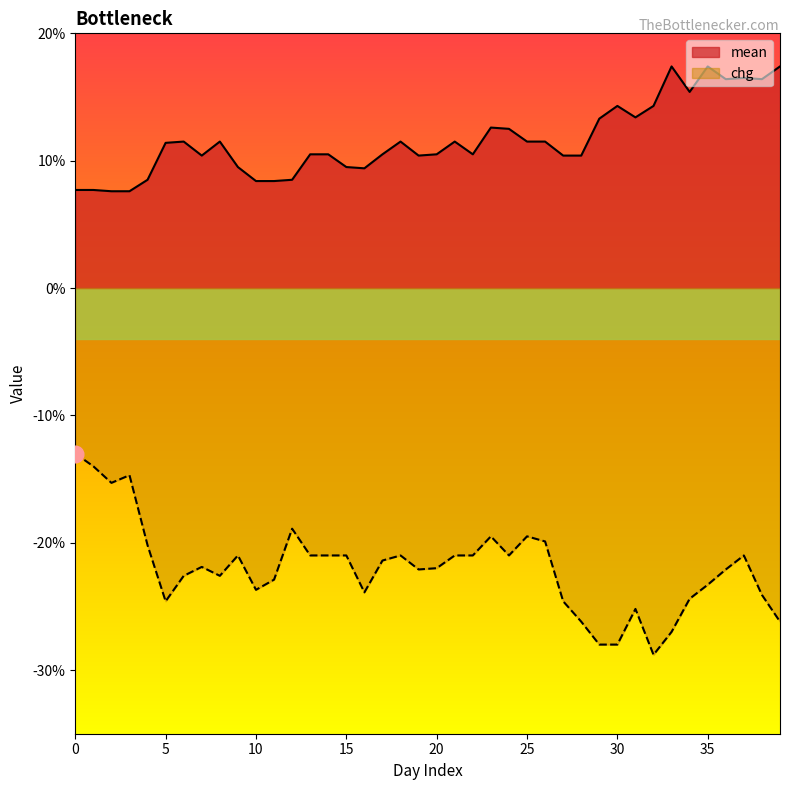

Reading left to right, list all the values displayed in this chart.

mean: 0=0.1	1=0.1	2=0.1	3=0.1	4=0.1	5=0.1	6=0.1	7=0.1	8=0.1	9=0.1	10=0.1	11=0.1	12=0.1	13=0.1	14=0.1	15=0.1	16=0.1	17=0.1	18=0.1	19=0.1	20=0.1	21=0.1	22=0.1	23=0.1	24=0.1	25=0.1	26=0.1	27=0.1	28=0.1	29=0.1	30=0.1	31=0.1	32=0.1	33=0.2	34=0.2	35=0.2	36=0.2	37=0.2	38=0.2	39=0.2
chg: 0=-0.1	1=-0.1	2=-0.2	3=-0.1	4=-0.2	5=-0.2	6=-0.2	7=-0.2	8=-0.2	9=-0.2	10=-0.2	11=-0.2	12=-0.2	13=-0.2	14=-0.2	15=-0.2	16=-0.2	17=-0.2	18=-0.2	19=-0.2	20=-0.2	21=-0.2	22=-0.2	23=-0.2	24=-0.2	25=-0.2	26=-0.2	27=-0.2	28=-0.3	29=-0.3	30=-0.3	31=-0.3	32=-0.3	33=-0.3	34=-0.2	35=-0.2	36=-0.2	37=-0.2	38=-0.2	39=-0.3